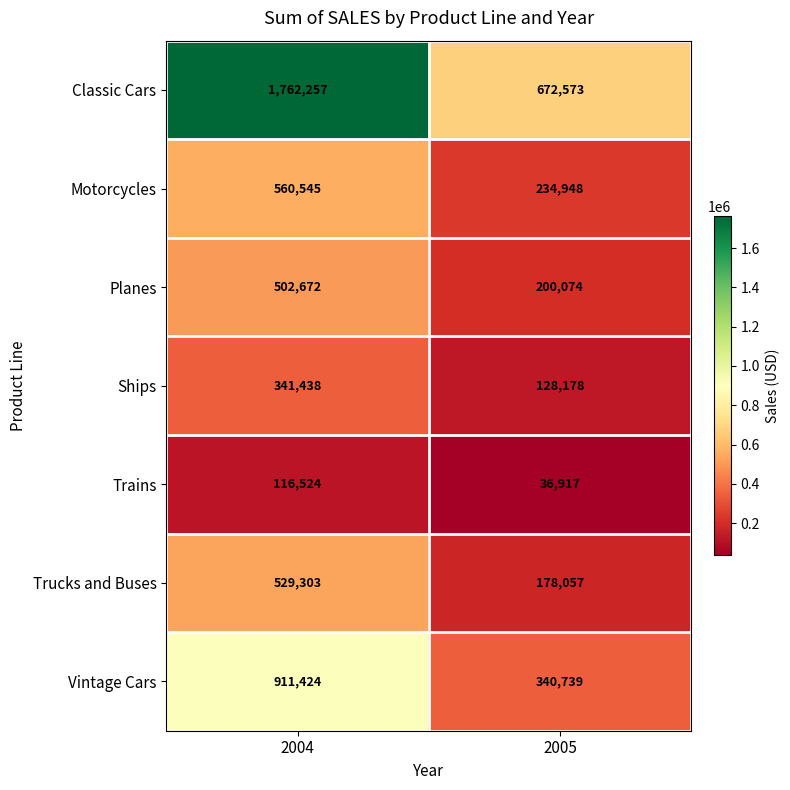

Read the Motorcycles value at 2005.

234948